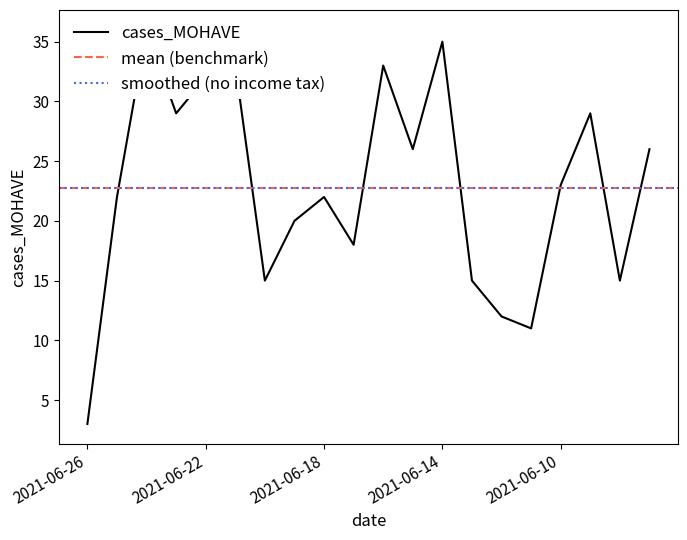

Which label corresponds to the smallest value in the chart?

2021-06-26